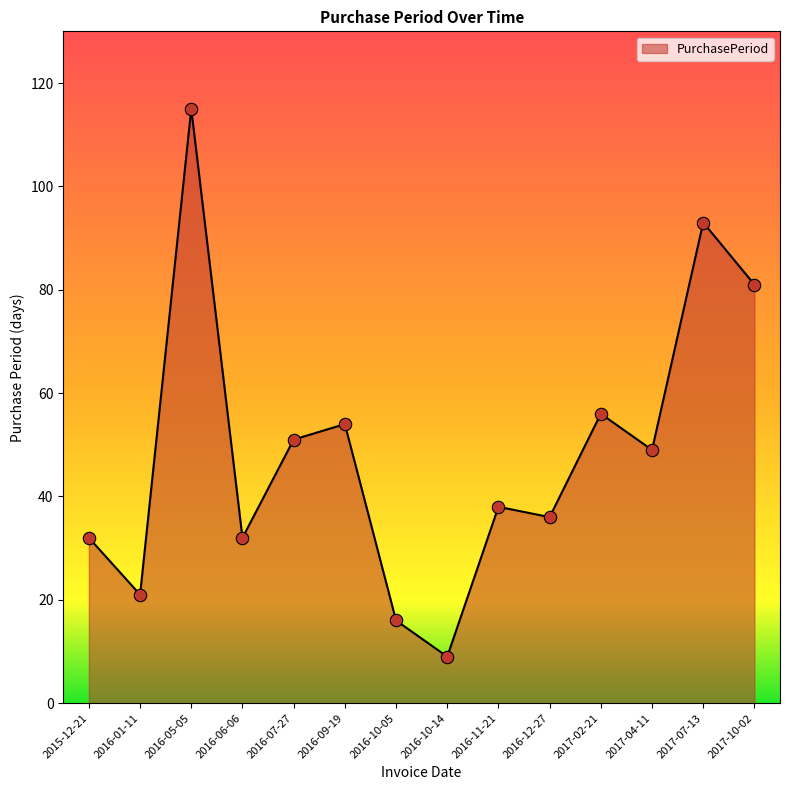

What is the ratio of the value at 2016-11-21 to the value at 2016-06-06?

1.2